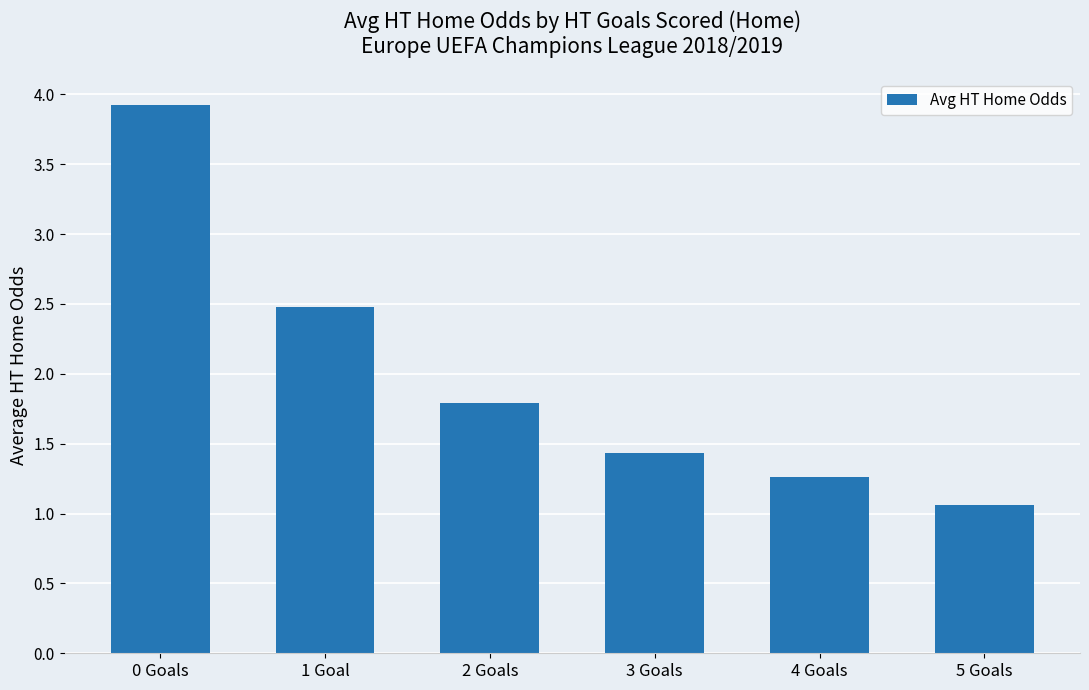

Is it true that the value at 5 Goals is 1.1?

True